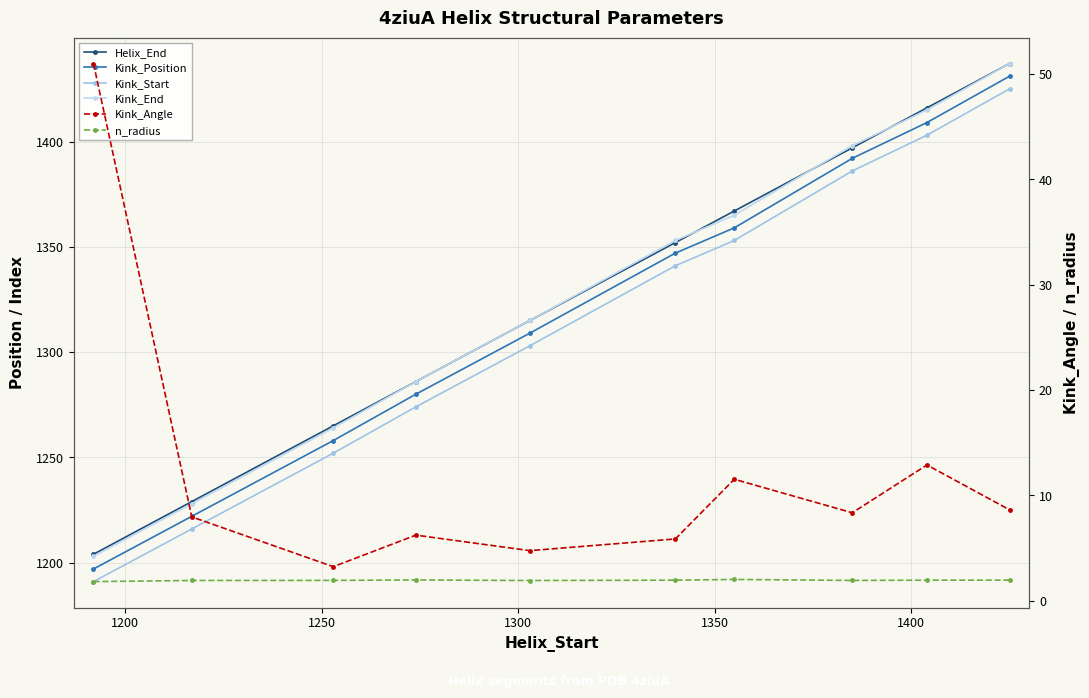

What is the difference between the maximum and minimum values in the Kink_Position series?

234.0